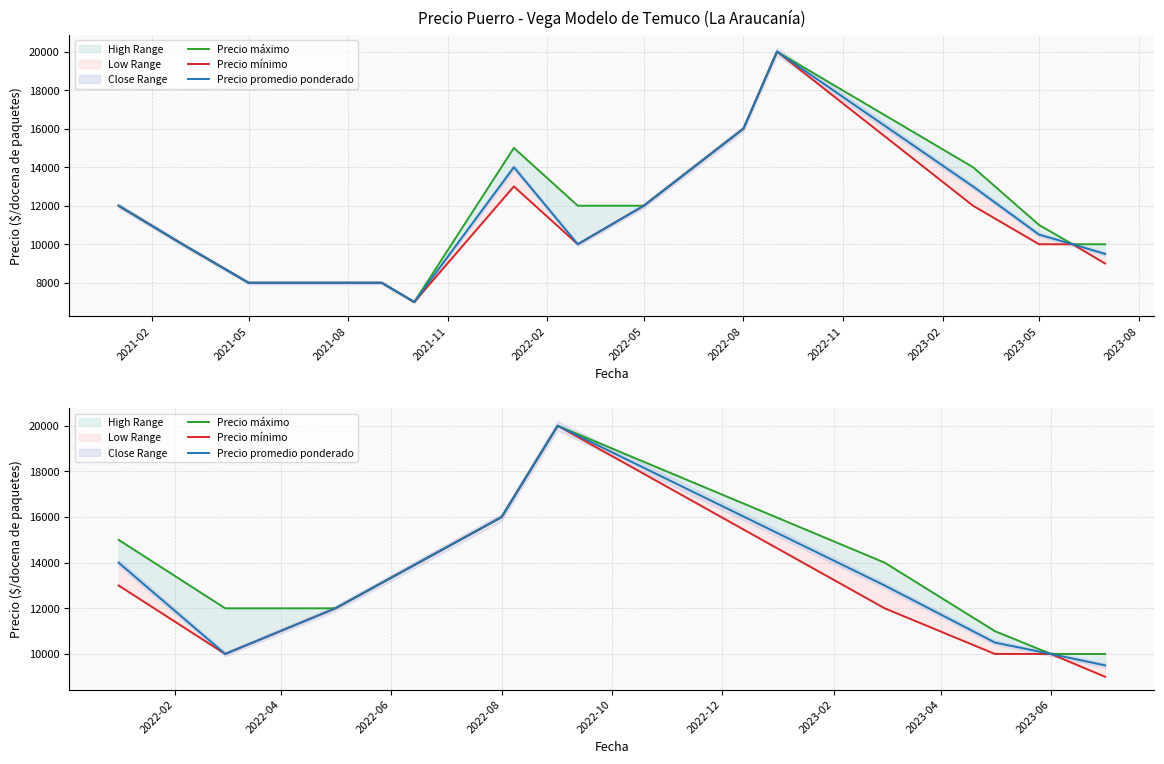

Does the chart have visible grid lines?

Yes